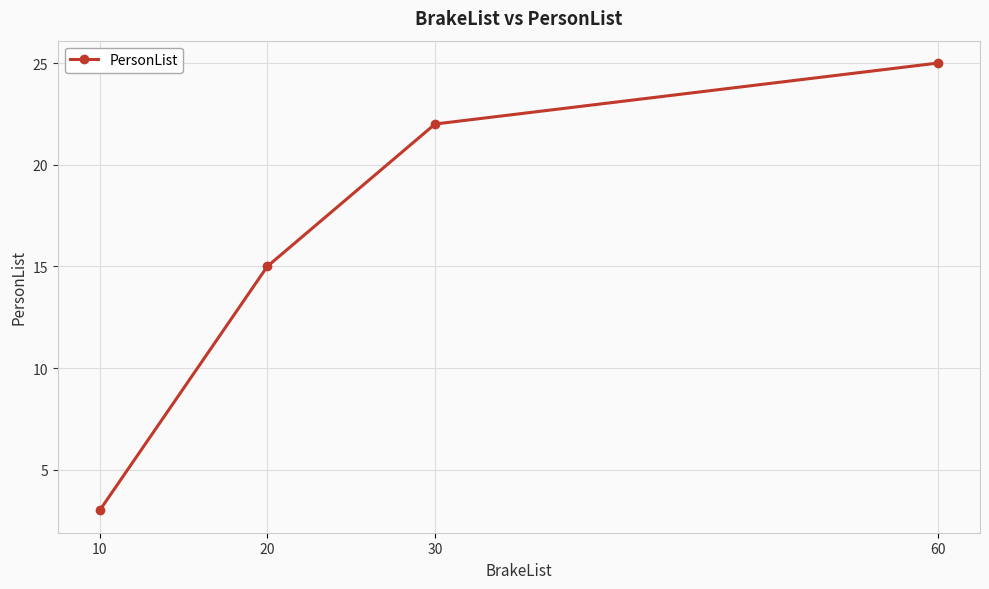

Rank the categories by value from lowest to highest.

10, 20, 30, 60